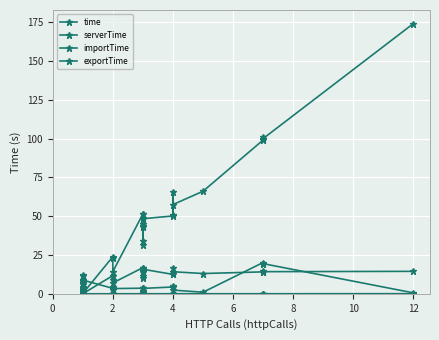

The time series shows 47.8 at 27. True or false?

False